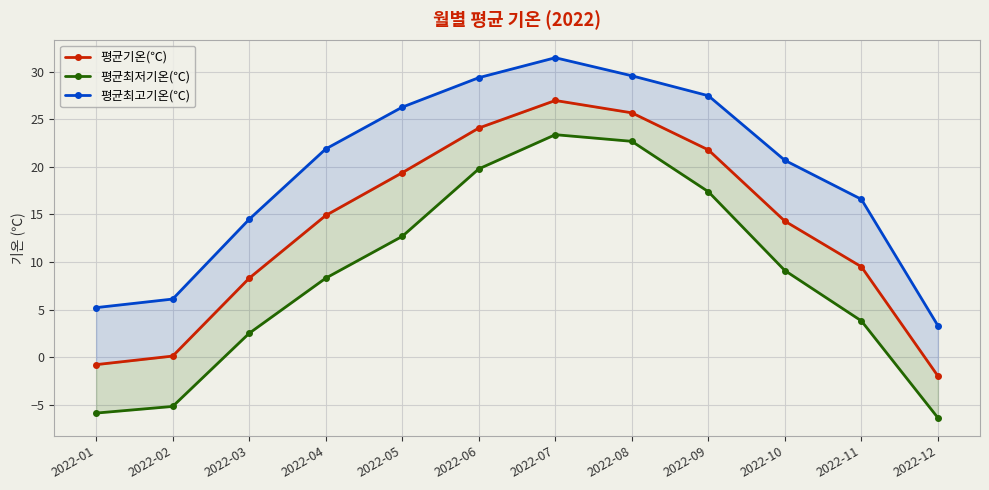

The 평균최저기온(℃) series shows 12.7 at 2022-05. True or false?

True